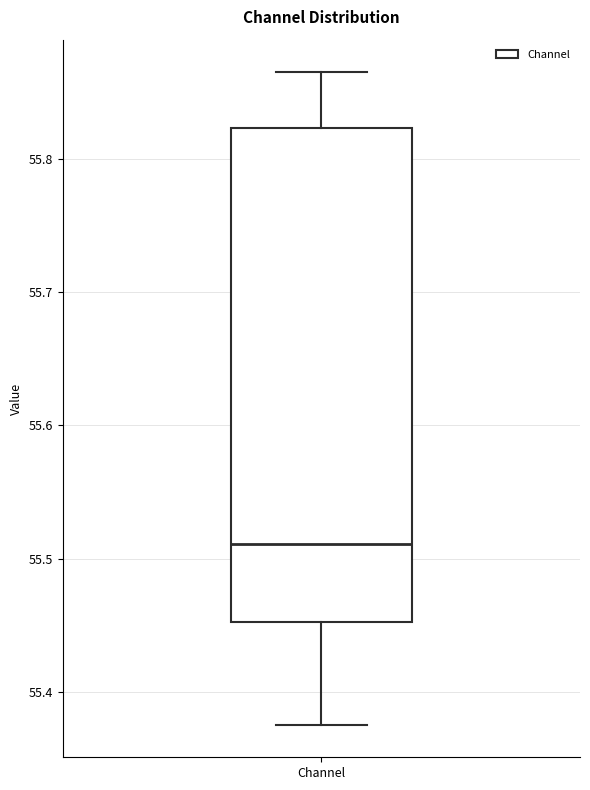

Transcribe this box plot: give where the median line is, the range the box spans, and where the two whiskers end, as read against the y-axis. The values are not printed on the chart, so give them approximately, as read against the axis.

median 55.51, box 55.45 to 55.82, whiskers 55.38 to 55.86